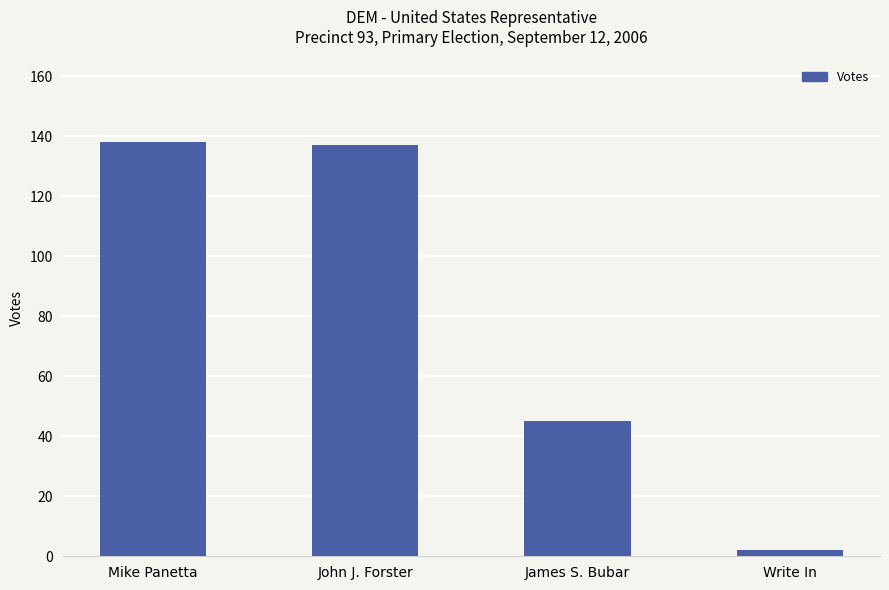

Is it true that the value at James S. Bubar is 76?

False